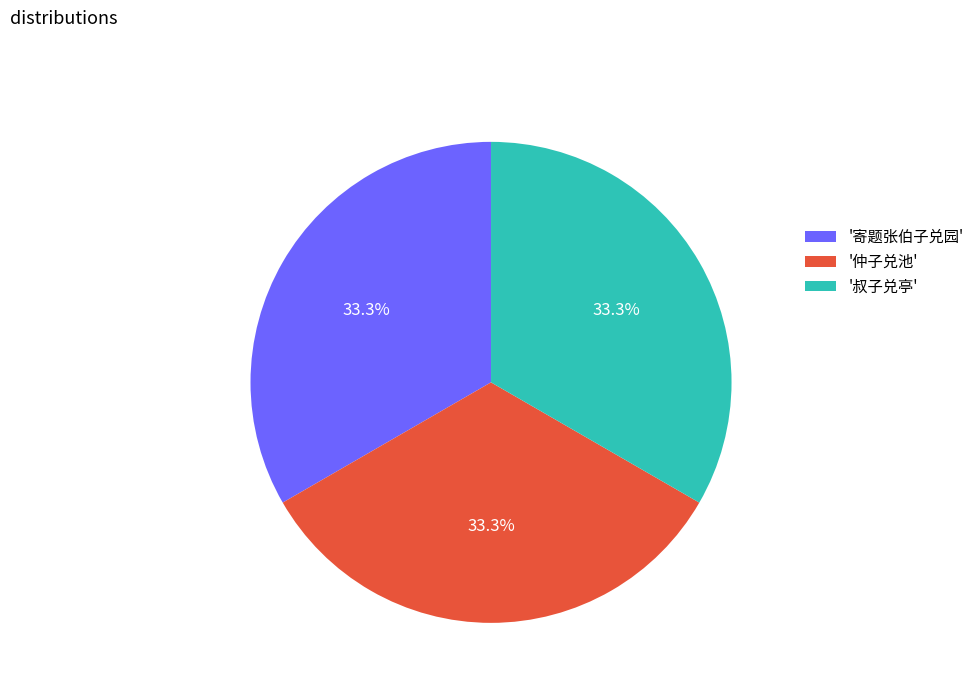

Is there a majority slice in this chart?

No